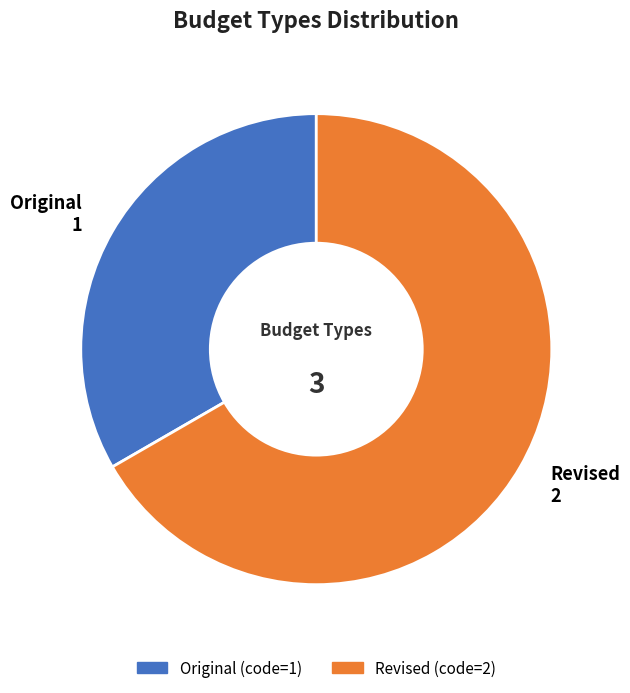

Approximately how many times larger is the value at Original compared to Revised?

0.5